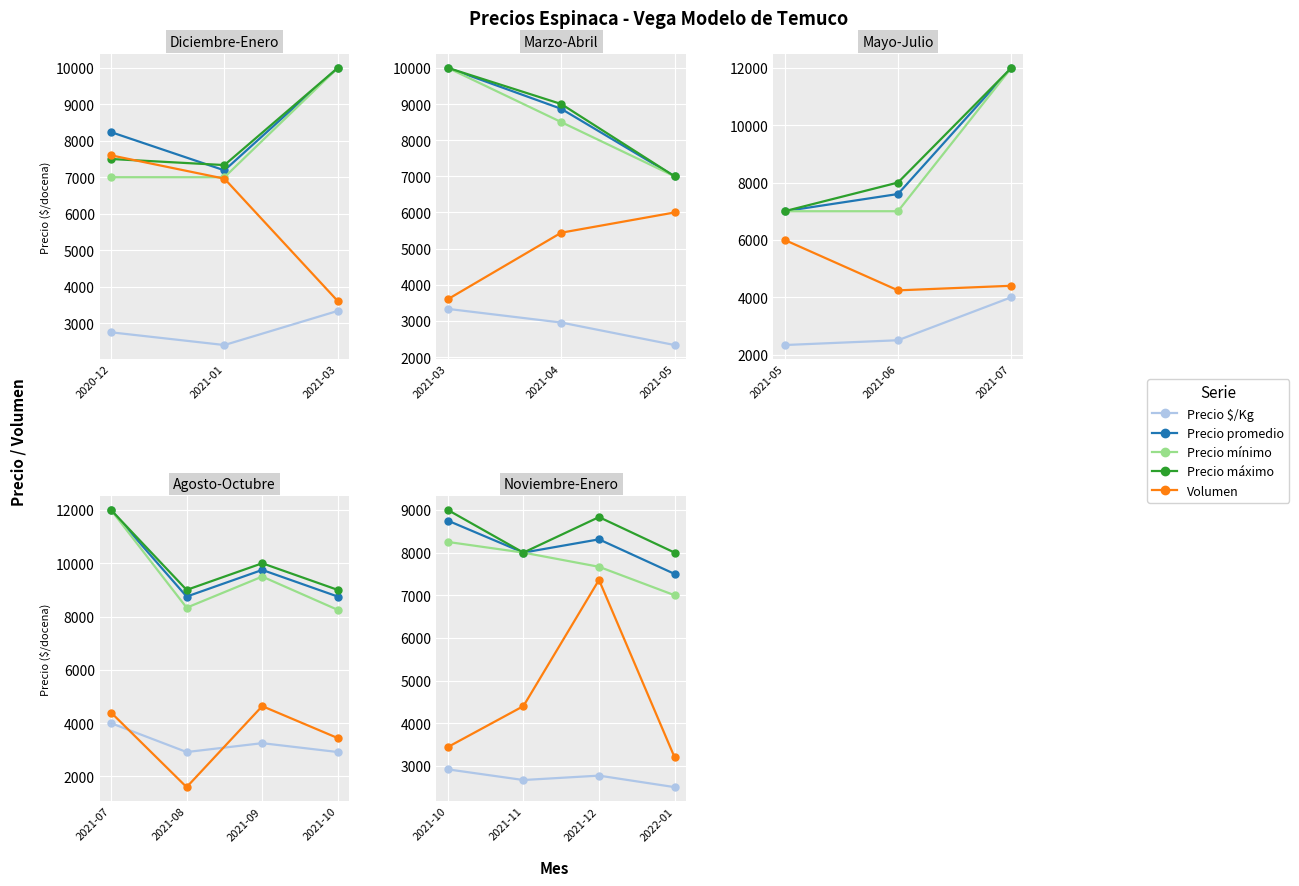

At 2021-12, list the series in order from largest to smallest.

Precio máximo, Precio promedio, Precio mínimo, Volumen, Precio $/Kg